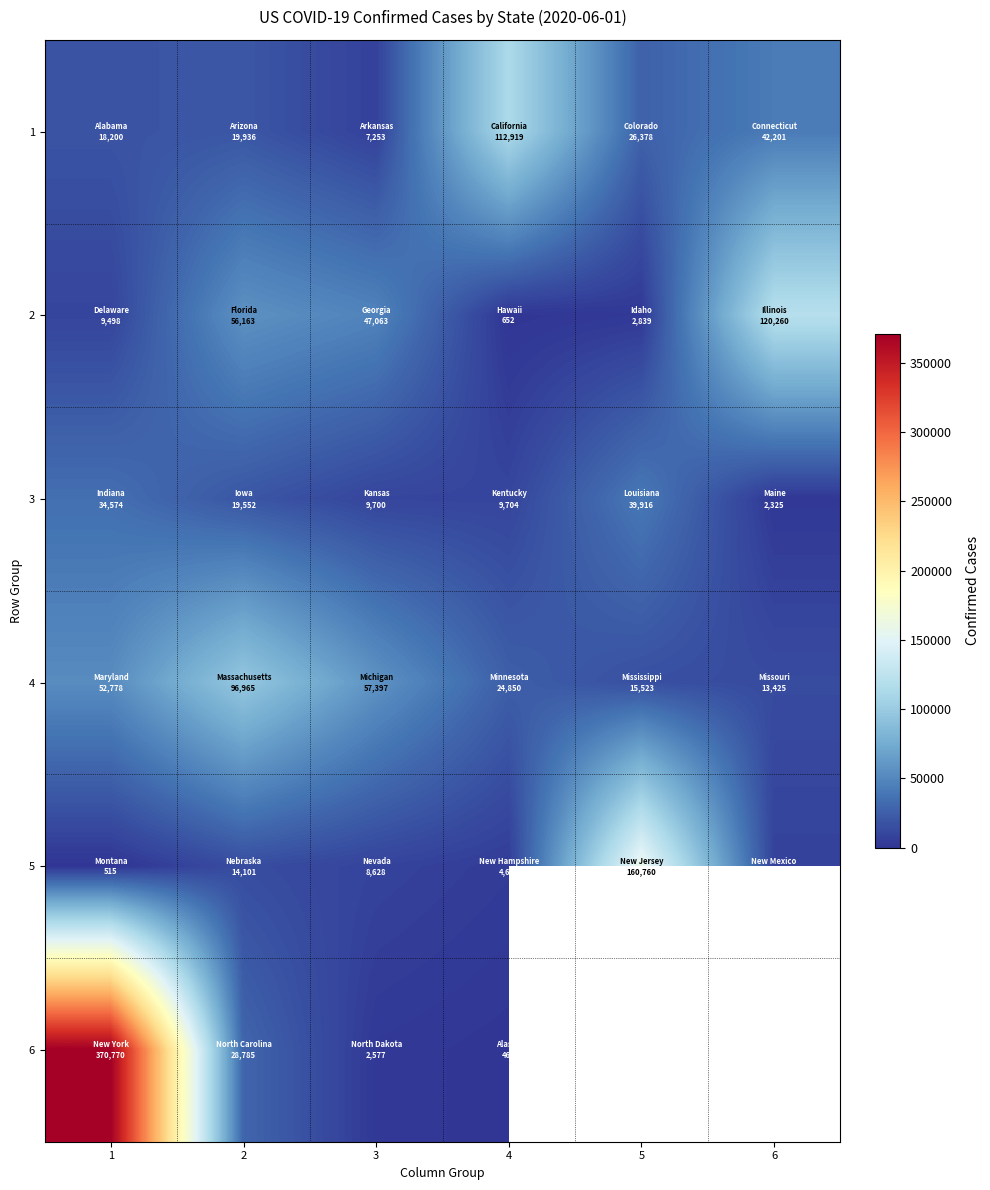

What is the approximate value of 6 at 3?

2577.0